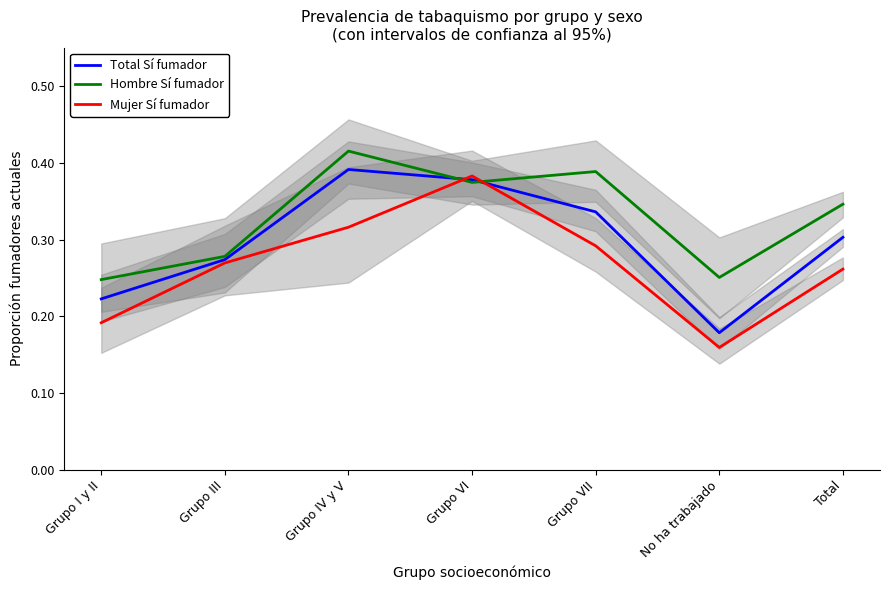

At which category does the chart reach its minimum across all series?

No ha trabajado